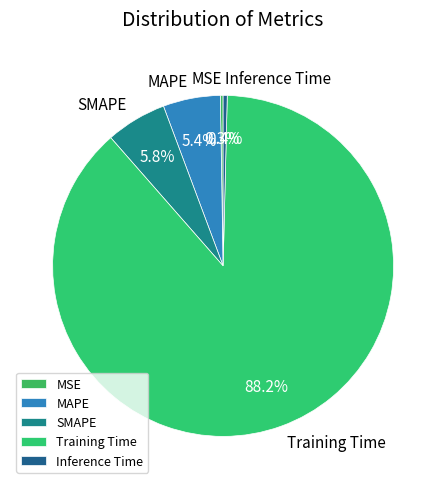

Is Training Time the majority of the pie?

Yes